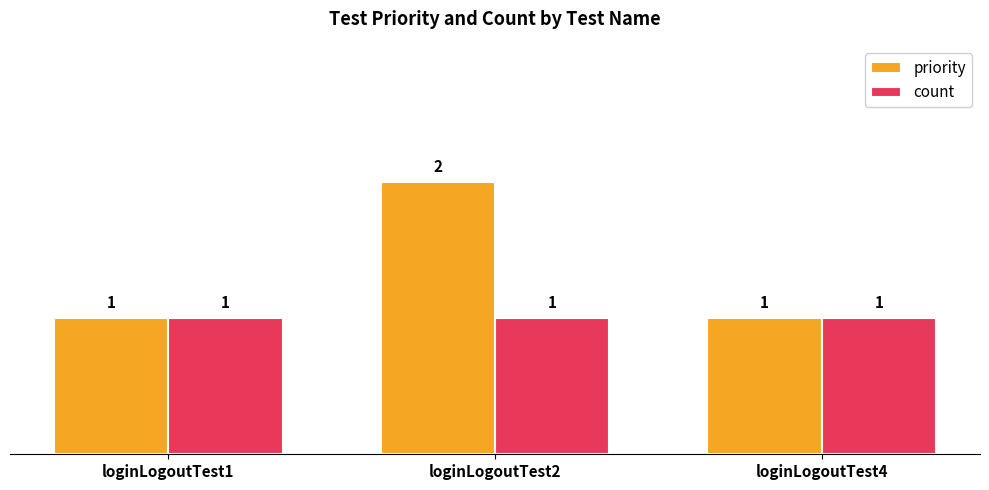

What is the total value across all series at loginLogoutTest1?

2